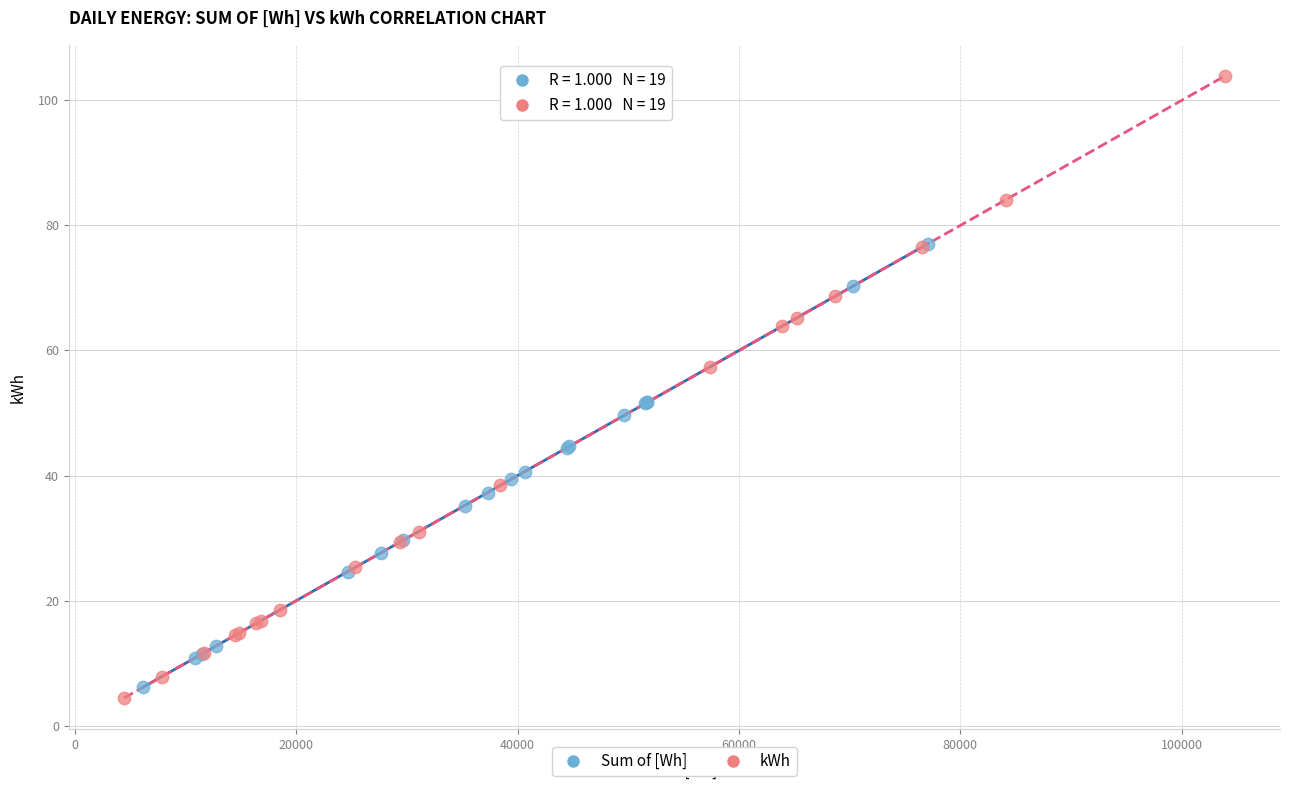

Which series has the widest spread of Y values?

kWh